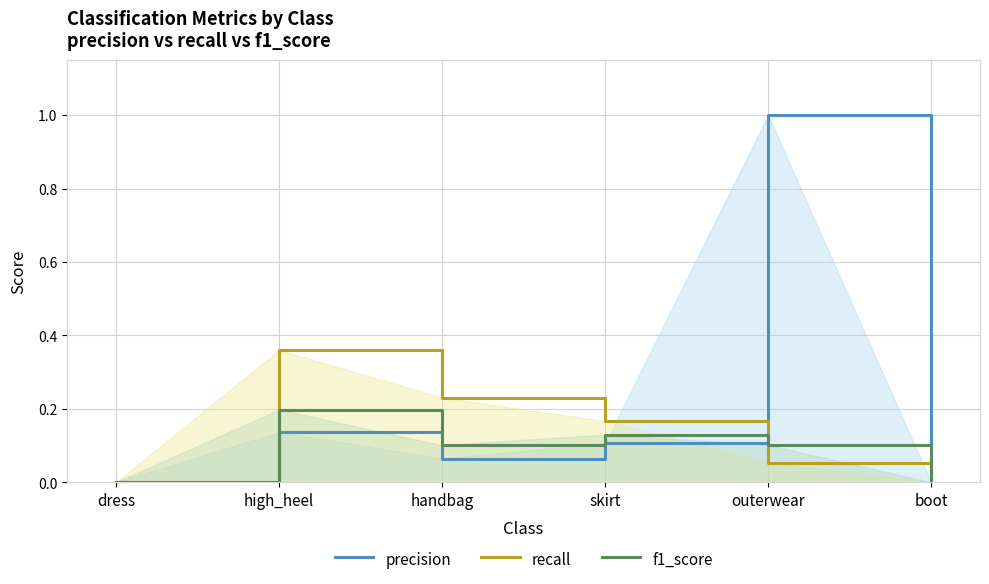

Reading left to right, extract all data points from this chart.

precision: 0.0	0.1	0.1	0.1	1.0	0.0
recall: 0.0	0.4	0.2	0.2	0.1	0.0
f1_score: 0.0	0.2	0.1	0.1	0.1	0.0